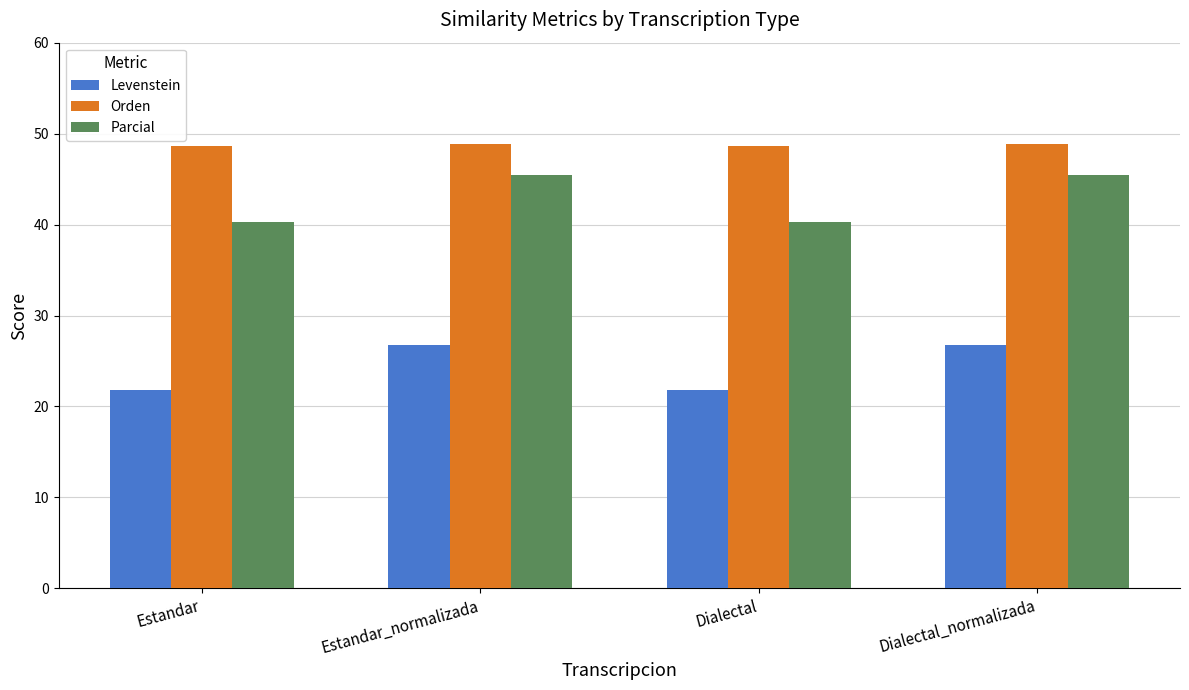

What is the average value of the Parcial series?

42.9